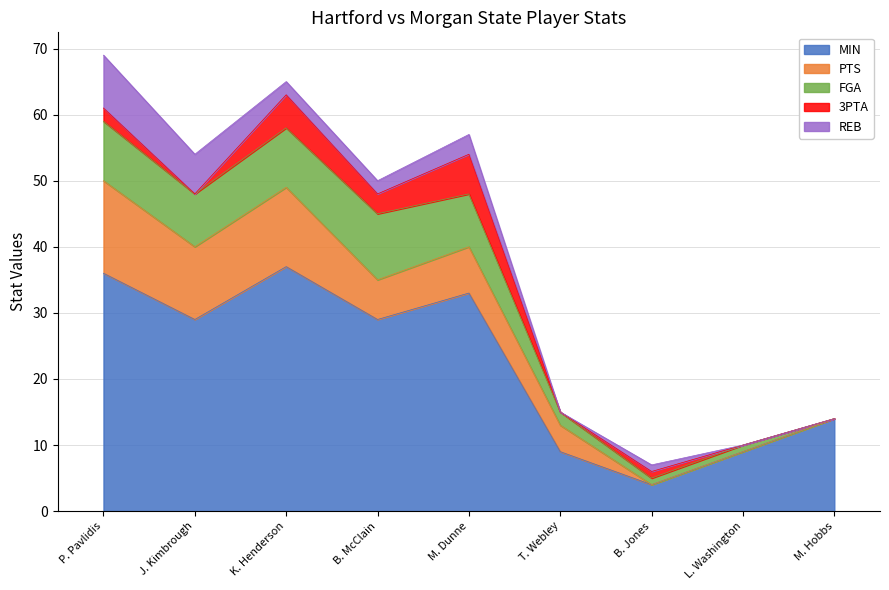

The FGA series shows 8 at J. Kimbrough. True or false?

True